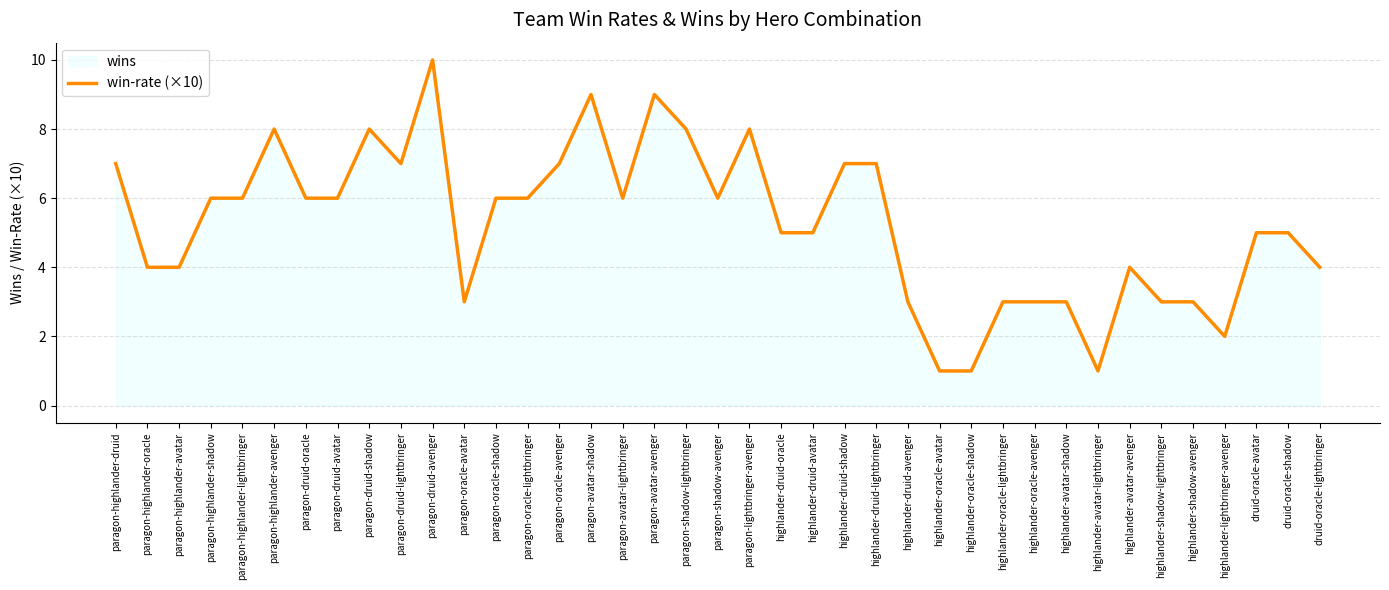

How many points are higher than both their immediate neighbors (excluding endpoints)?

7